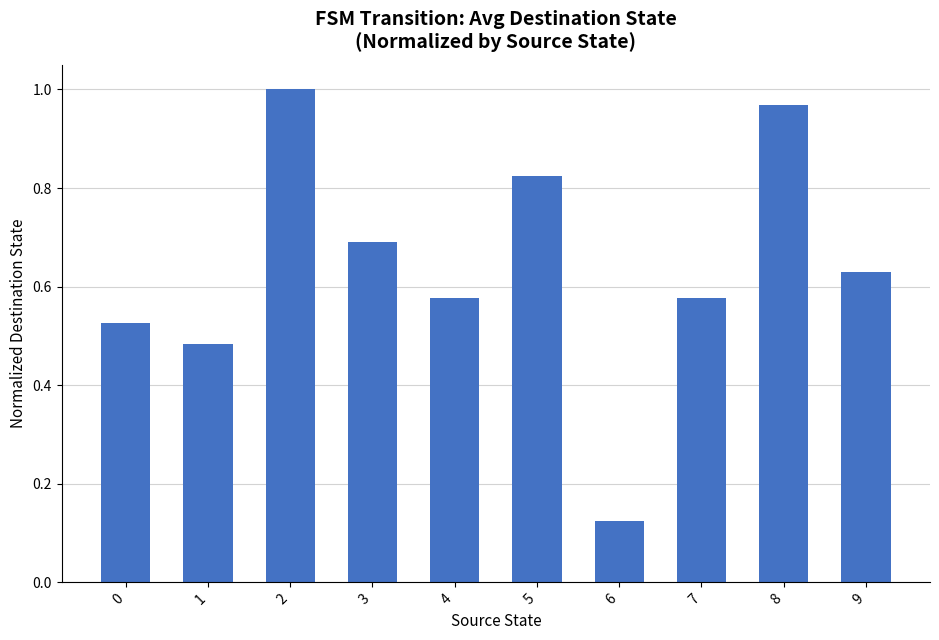

What is the sum of all values?

6.4